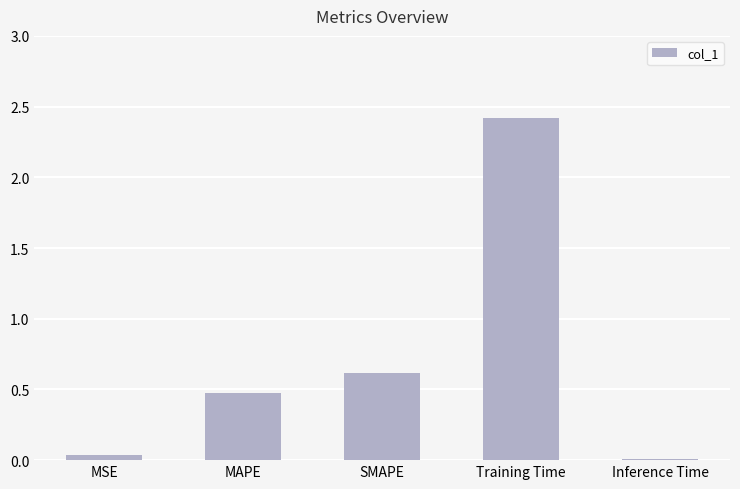

What is the sum of all values?

3.6